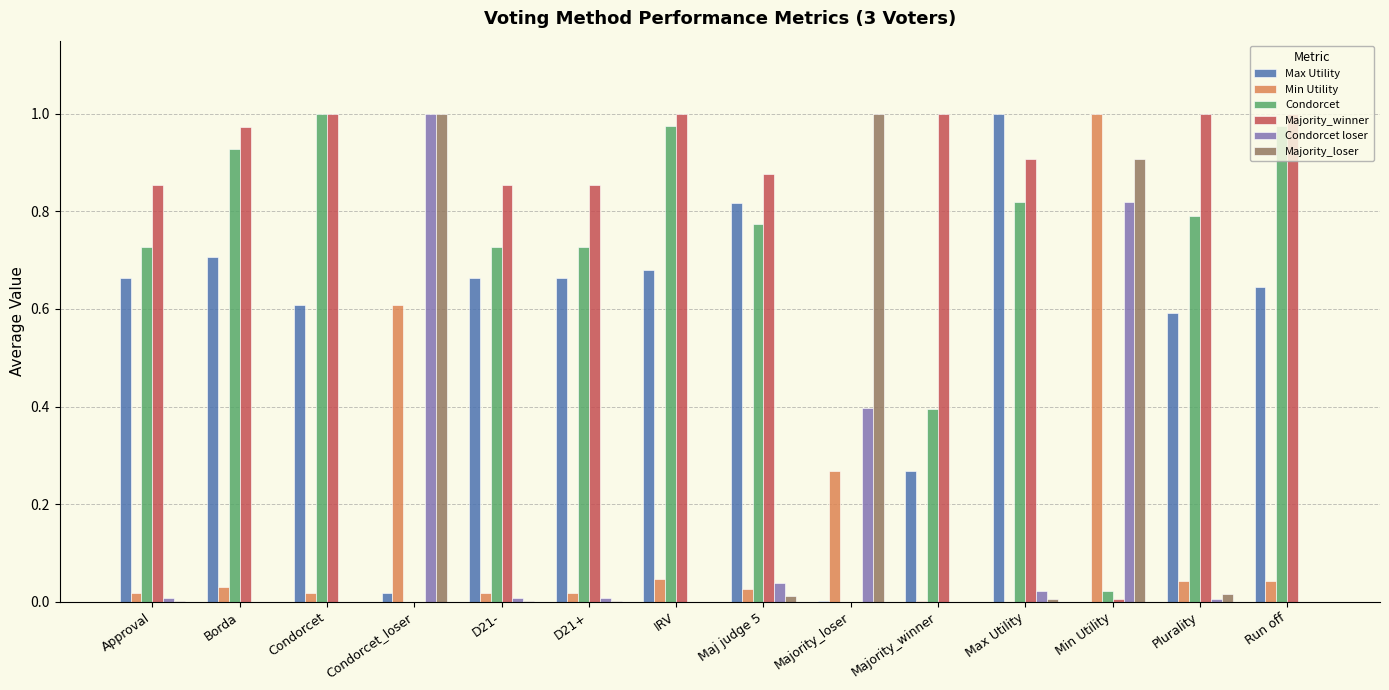

Is the value of Max Utility at D21- greater than the value of Majority_winner at Majority_winner?

No